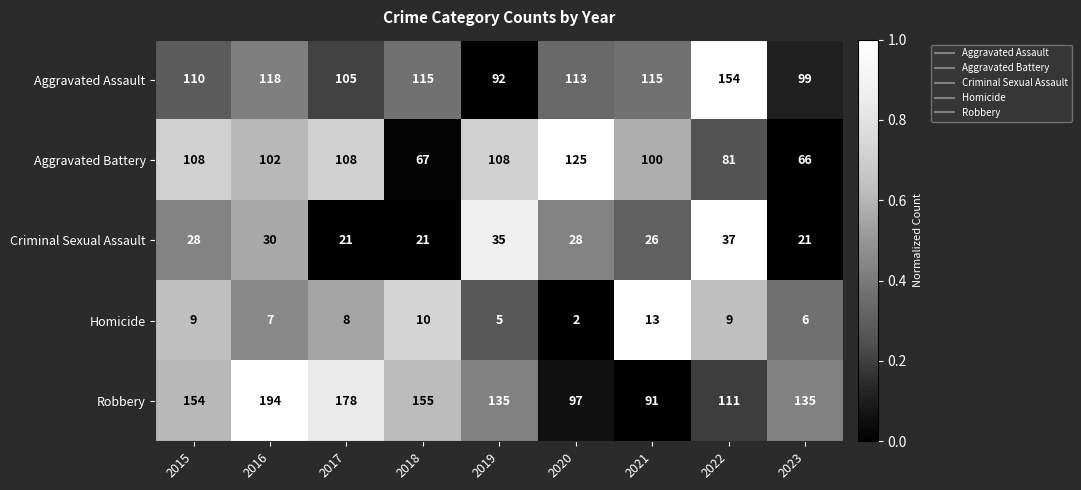

Rank the series by their maximum value, from lowest to highest.

Homicide, Criminal Sexual Assault, Aggravated Battery, Aggravated Assault, Robbery